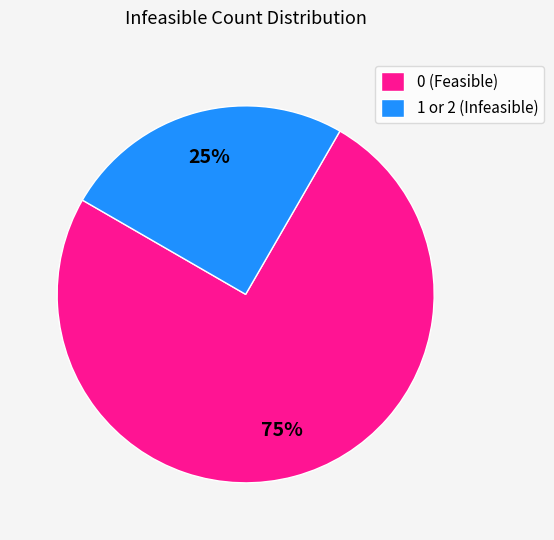

What percentage is the 1 or 2 (Infeasible) slice, to the nearest percent?

25%